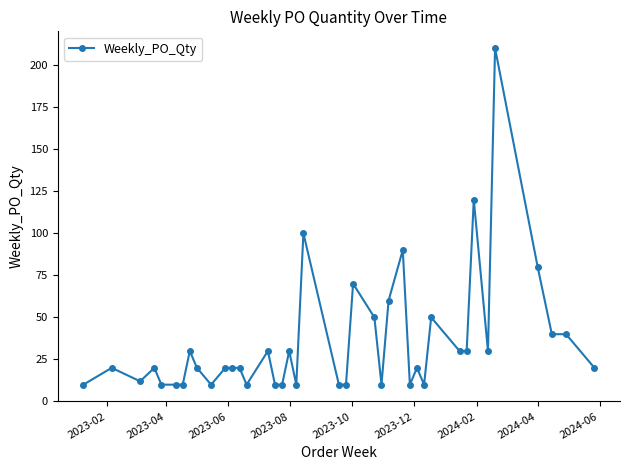

What is the maximum value shown in the chart?

210